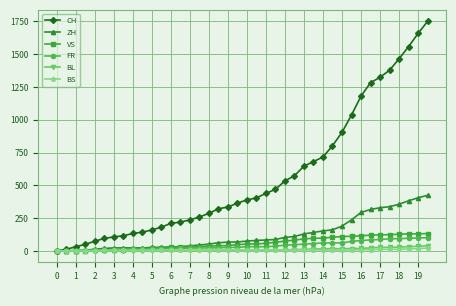

What is the greatest value displayed?

1750